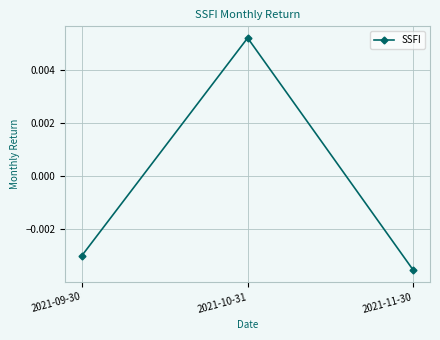

Between 2021-11-30 and 2021-10-31, which is larger?

2021-10-31